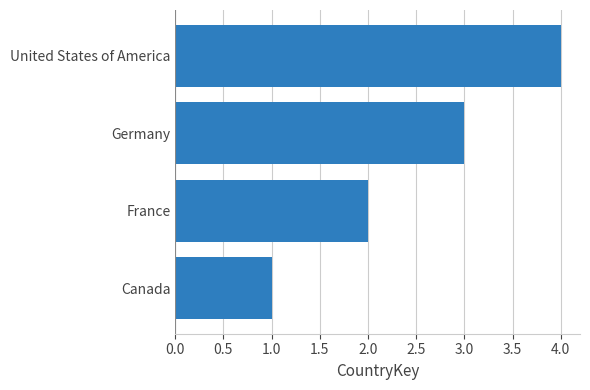

What is the difference between the values at United States of America and Canada?

3